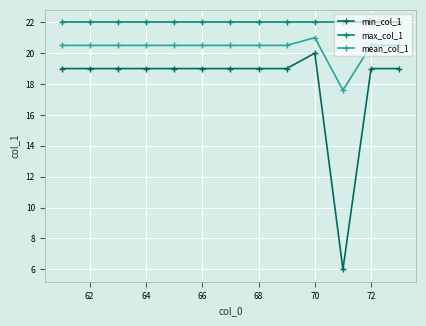

How many lines are shown in the chart?

3